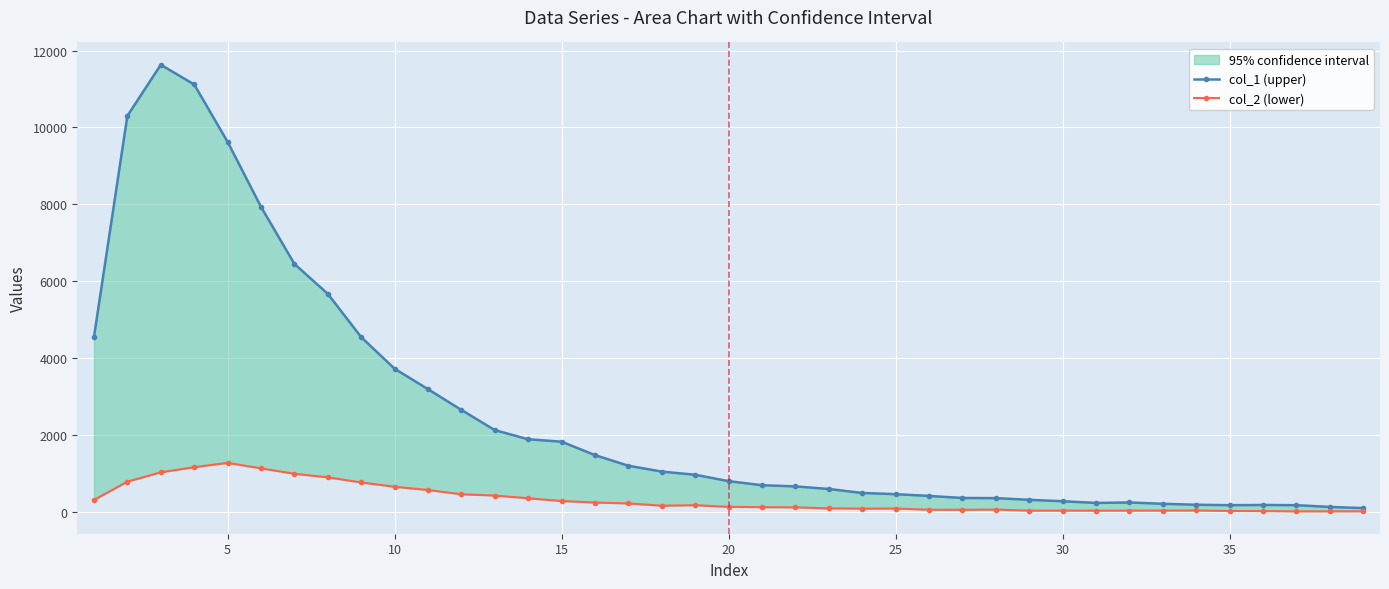

What are all the series names shown in the legend?

col_1 (upper), col_2 (lower)